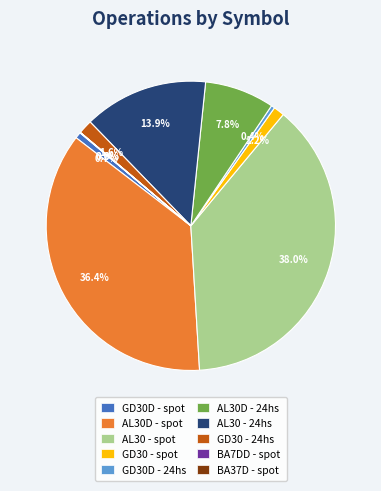

Which category has the biggest portion of the pie?

AL30 - spot